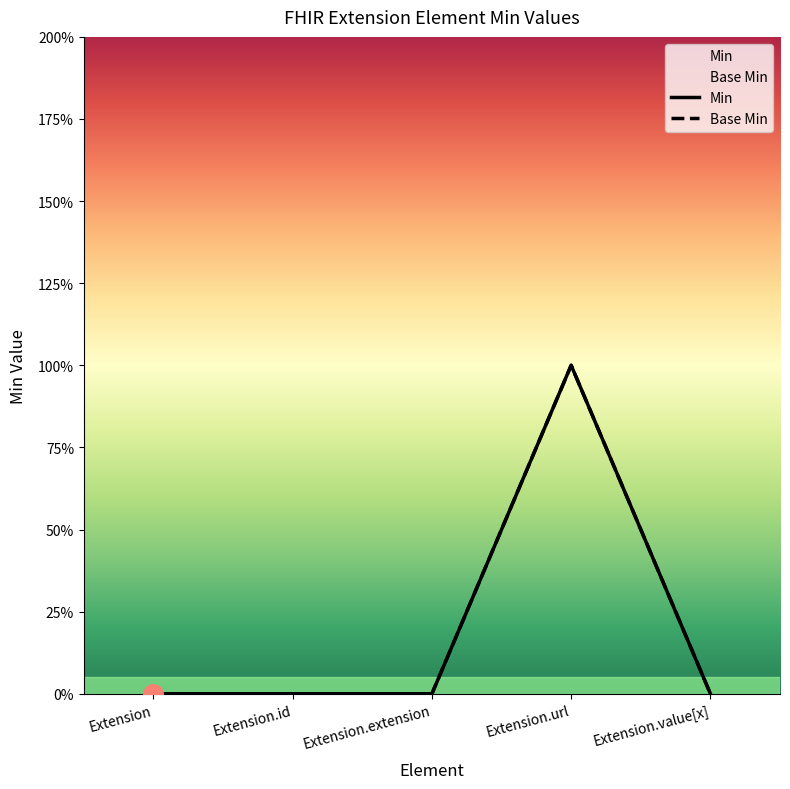

Reading left to right, extract all data points from this chart.

Min: 0	0	0	1	0
Base Min: 0	0	0	1	0